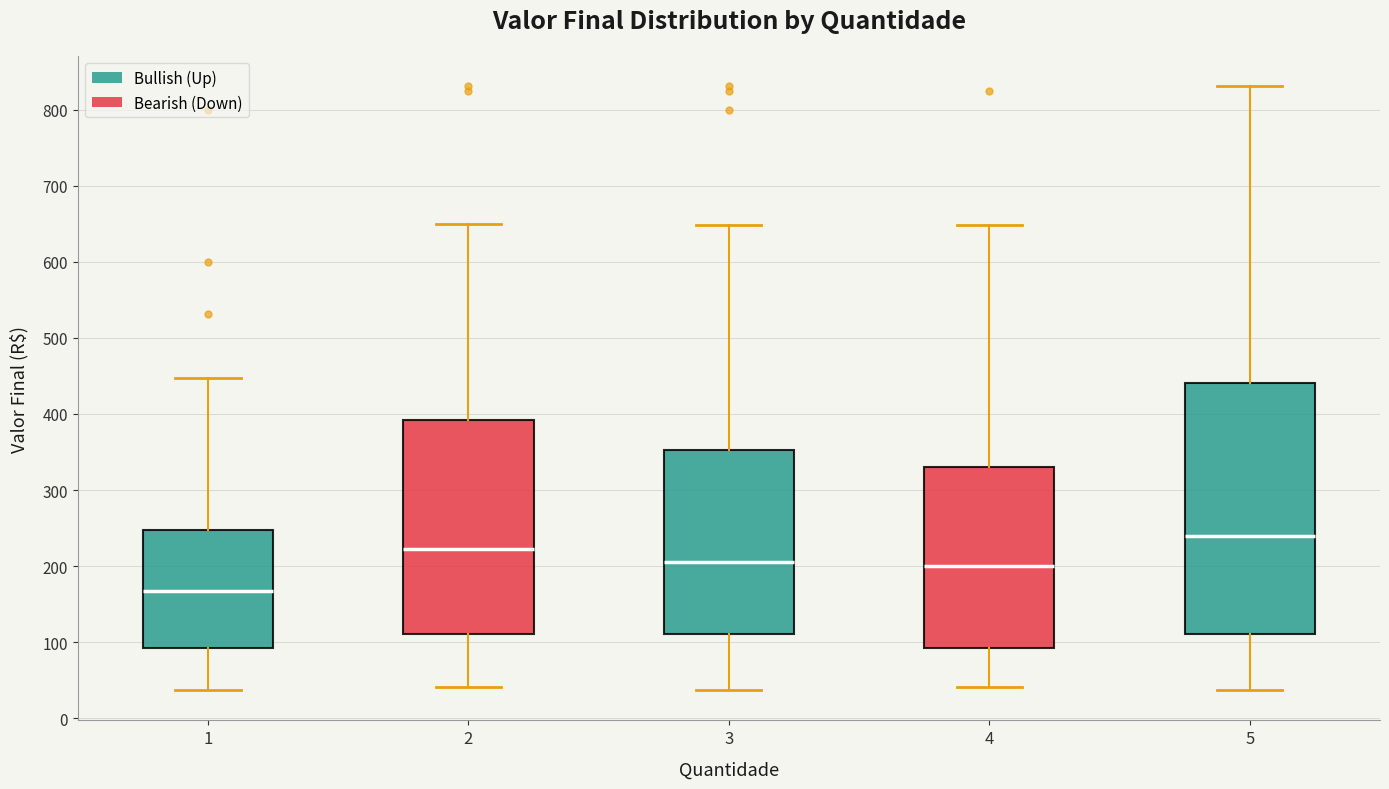

Where does the upper whisker of the box at x = 5 end on the y-axis? The values are not printed on the chart, so give them approximately, as read against the axis.

830